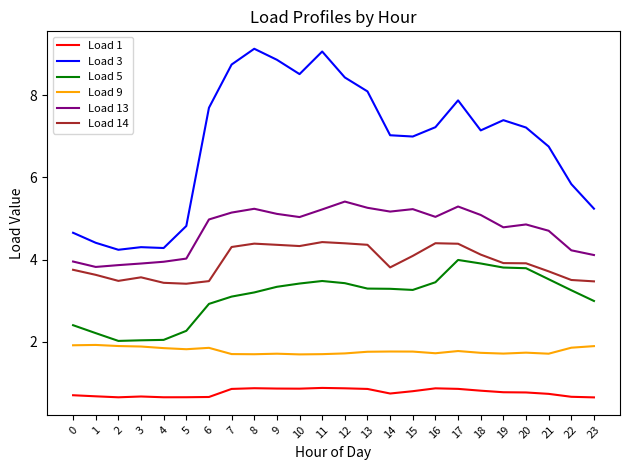

True or false: Load 9 and Load 1 cross at least once.

False